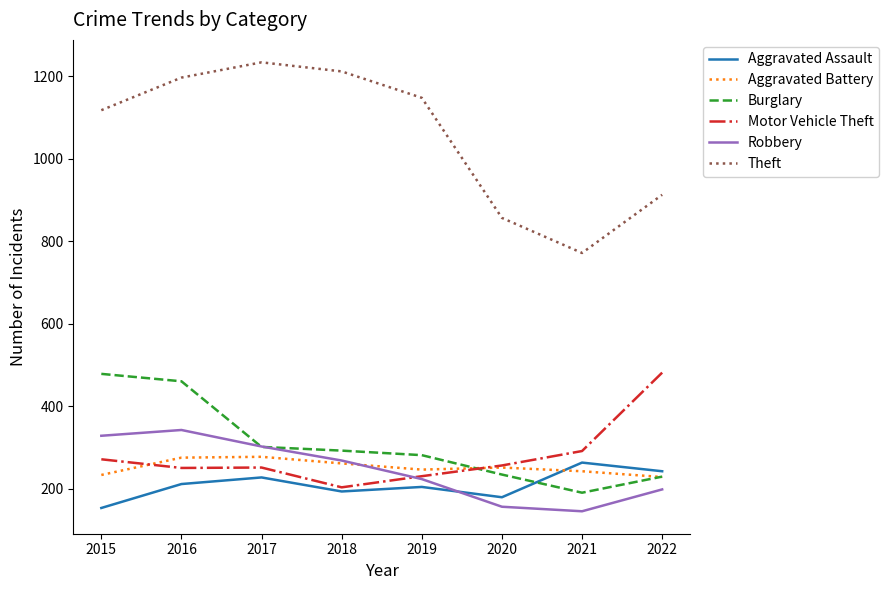

Does the chart display data point markers on the line(s)?

No